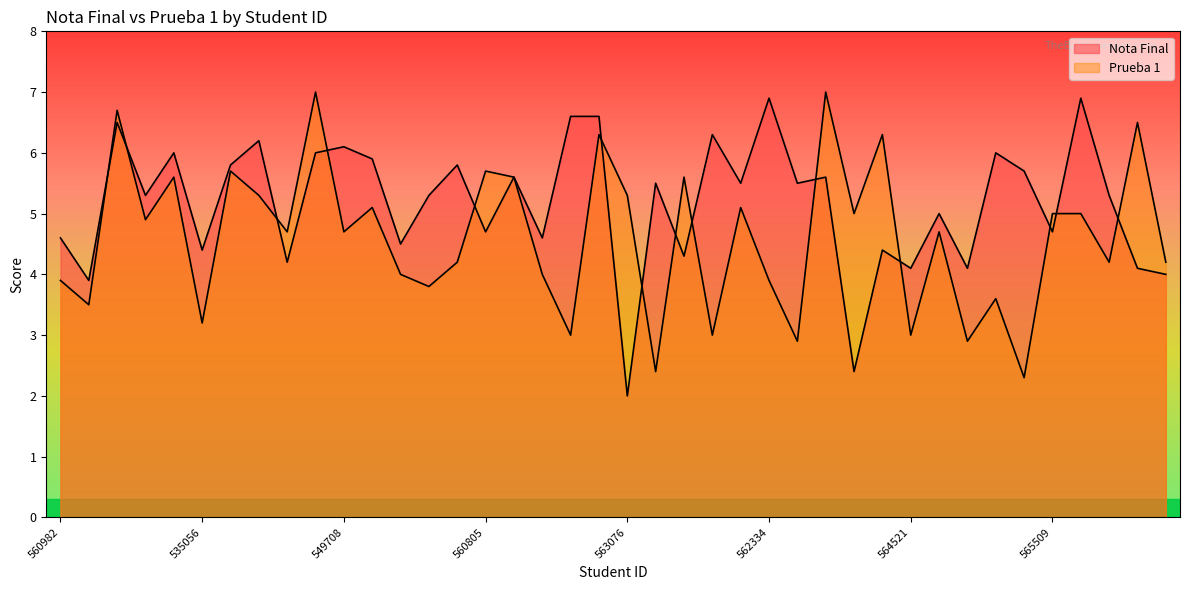

What are all the series names shown in the legend?

Nota Final, Prueba 1